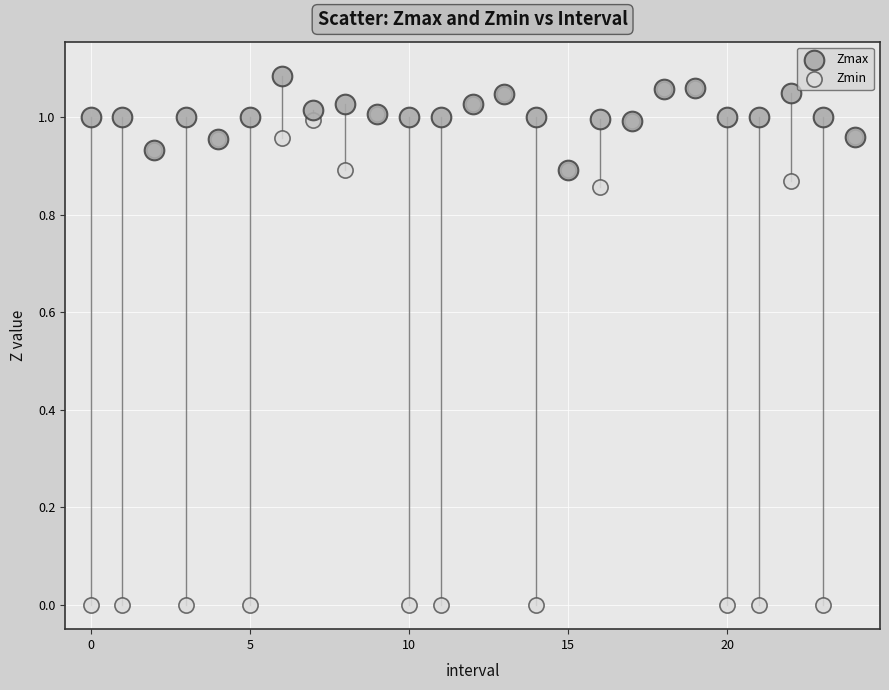

Which series reaches the maximum Y coordinate?

Zmax